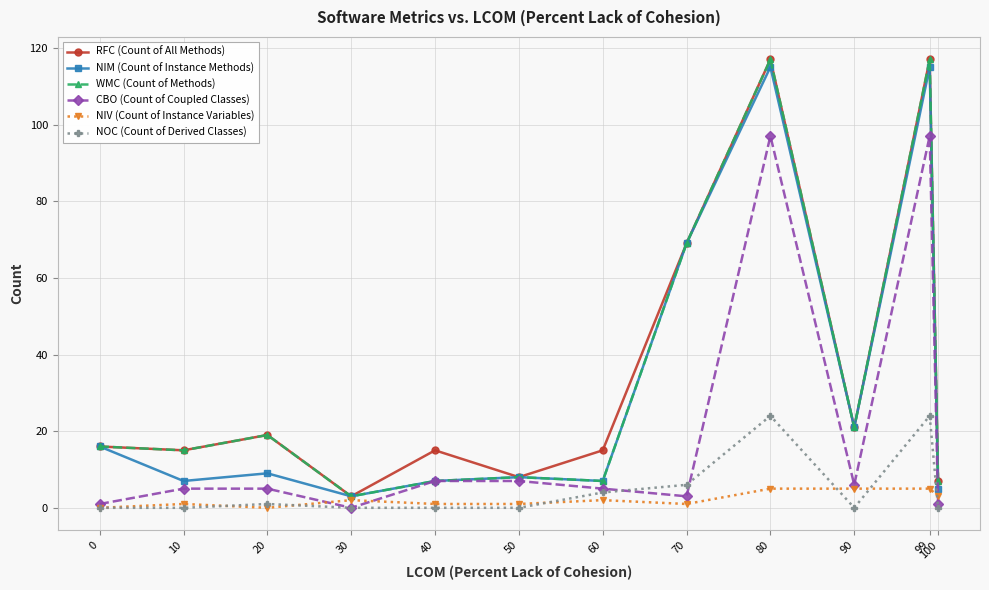

Is the value of NIM (Count of Instance Methods) at 80 greater than the value of NIV (Count of Instance Variables) at 99?

Yes